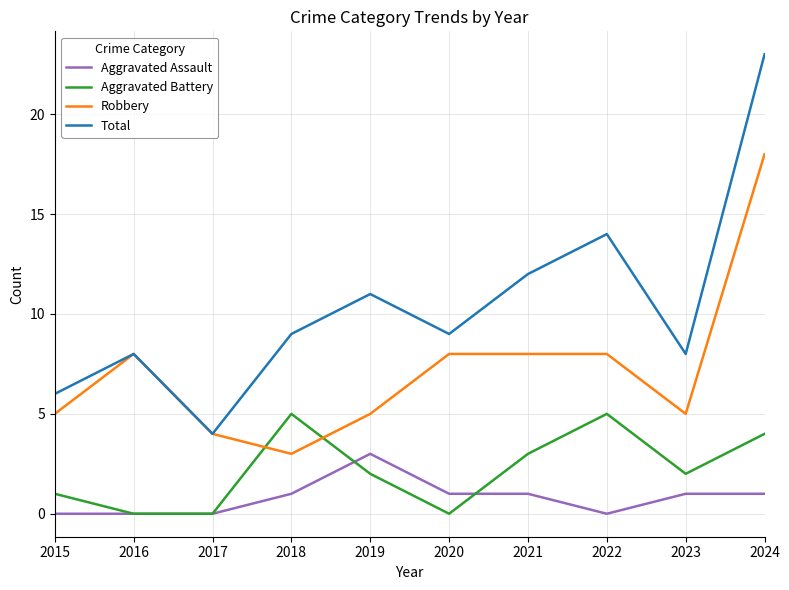

What is the average value of the Aggravated Assault series?

1